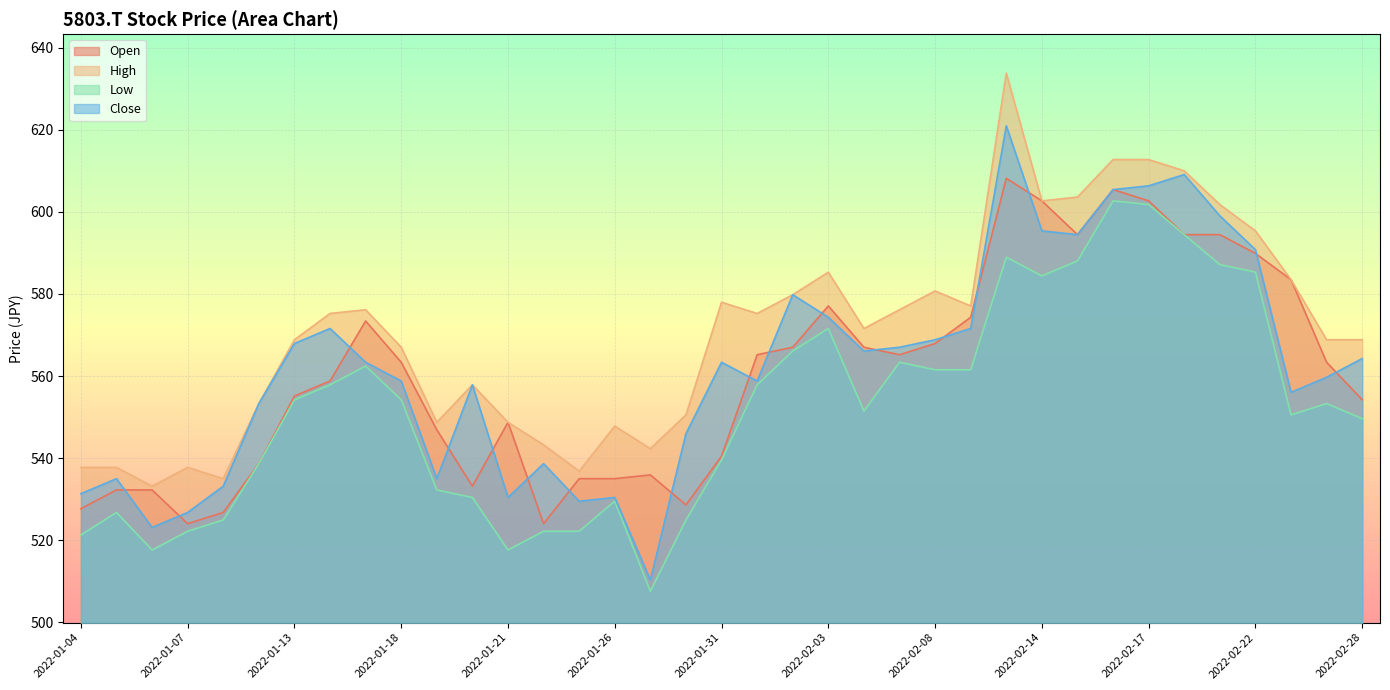

How many lines are shown in the chart?

4